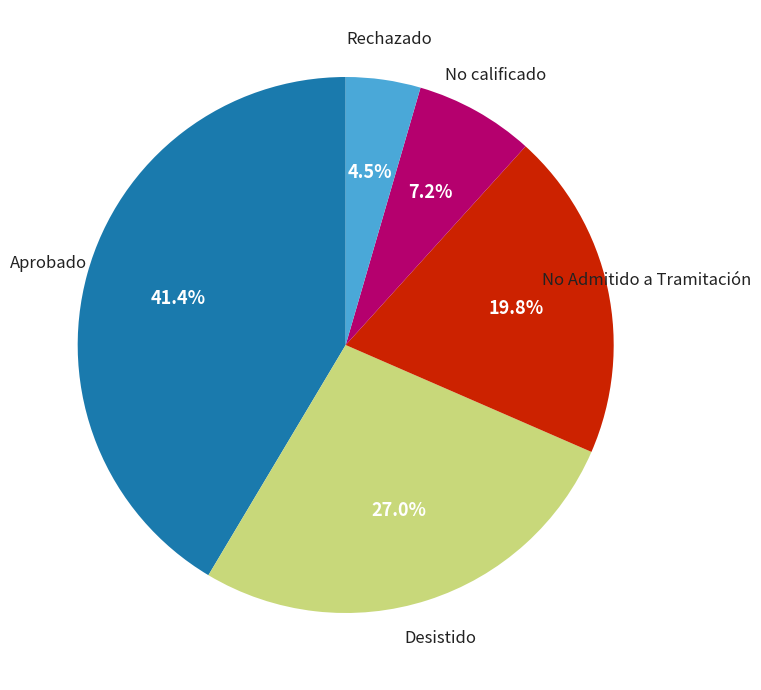

Does any single category account for the majority?

No